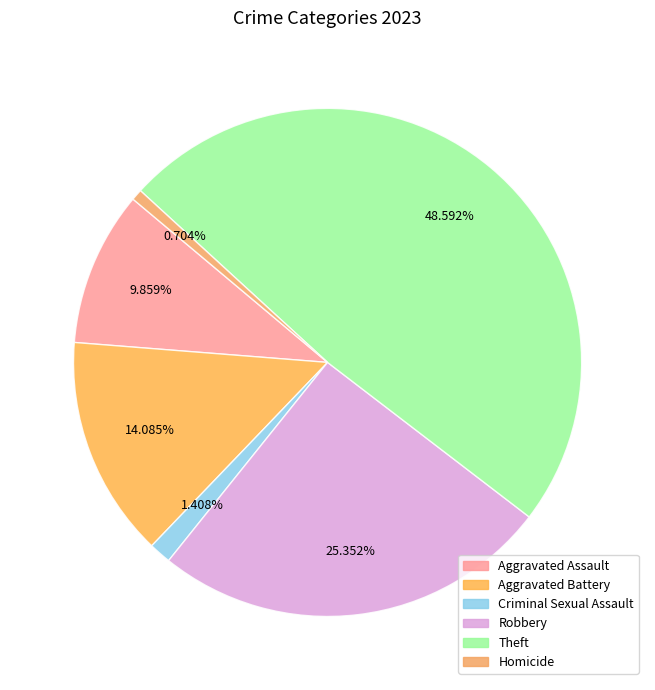

How many slices are in this pie chart?

6